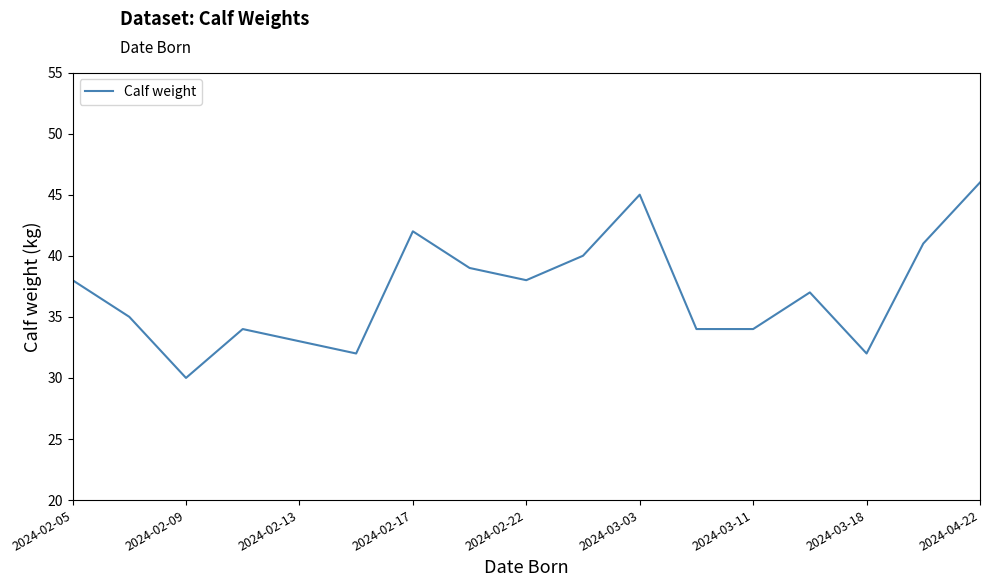

What is the maximum value shown in the chart?

46